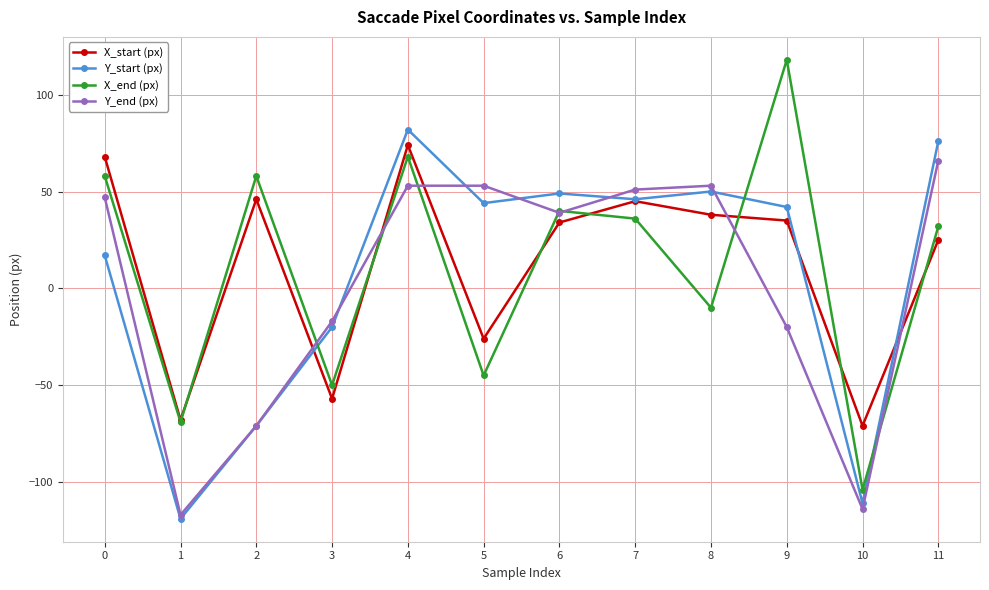

The X_start (px) series shows -68 at 1. True or false?

True